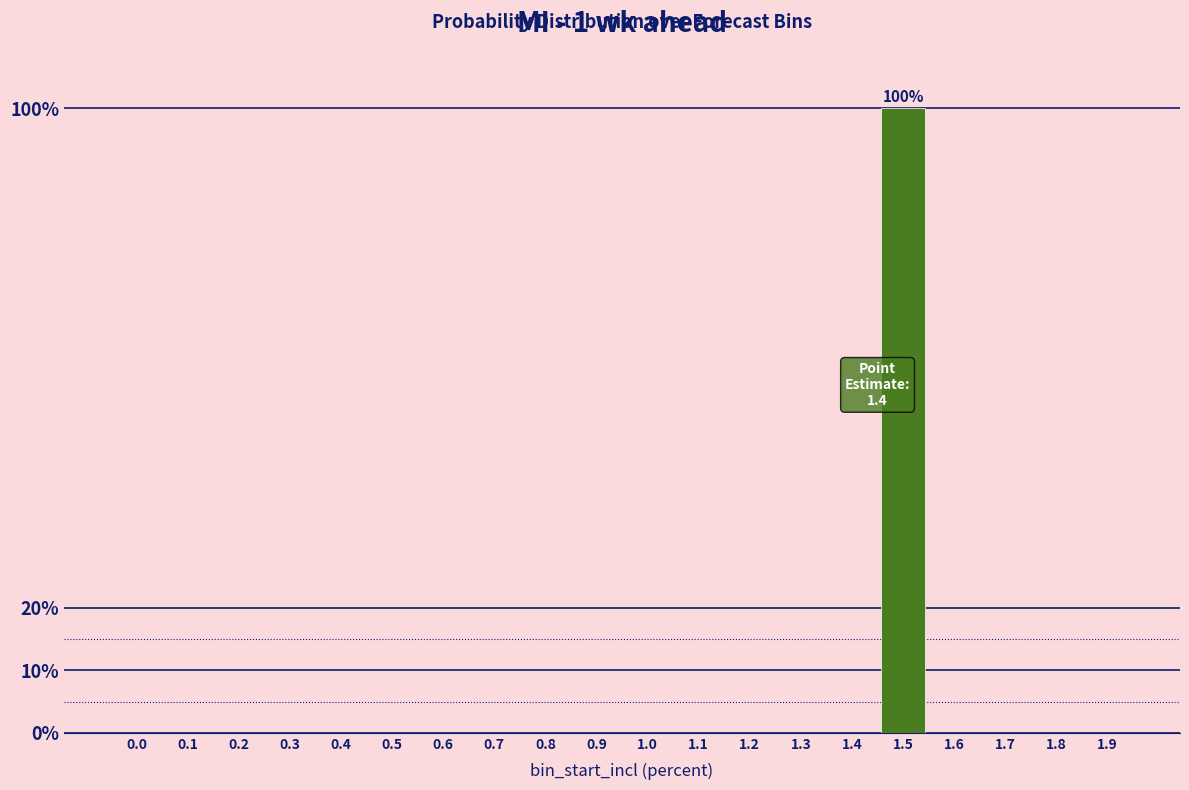

Reading left to right, what are all the values shown in this chart?

0.0=0	0.1=0	0.2=0	0.3=0	0.4=0	0.5=0	0.6=0	0.7=0	0.8=0	0.9=0	1.0=0	1.1=0	1.2=0	1.3=0	1.4=0	1.5=100	1.6=0	1.7=0	1.8=0	1.9=0